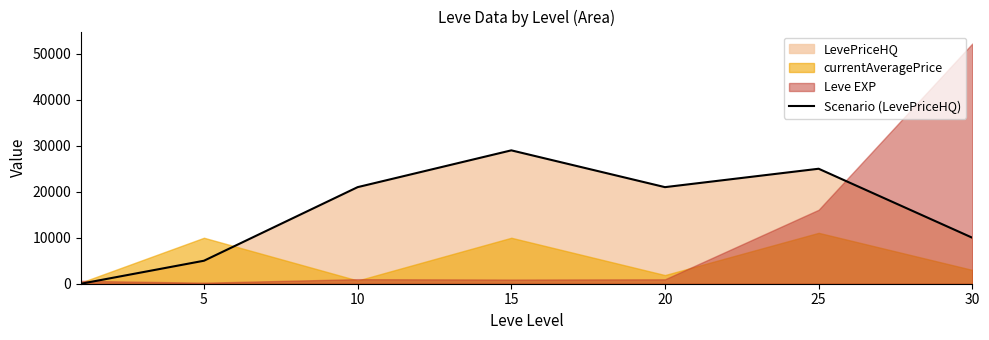

Where is the data nearest to the value 14500?

30